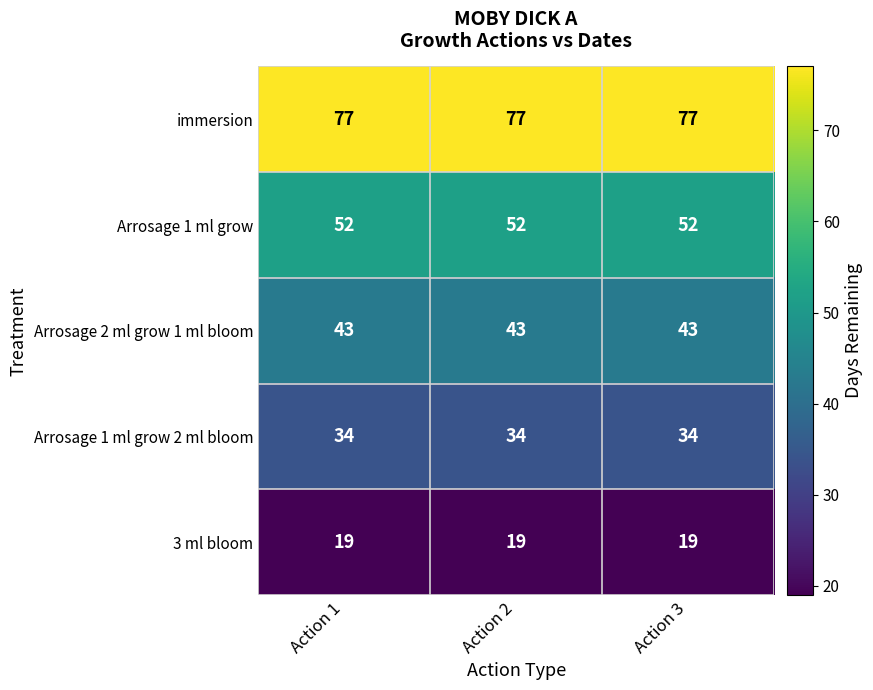

The 3 ml bloom series shows 19 at Action 1. True or false?

True